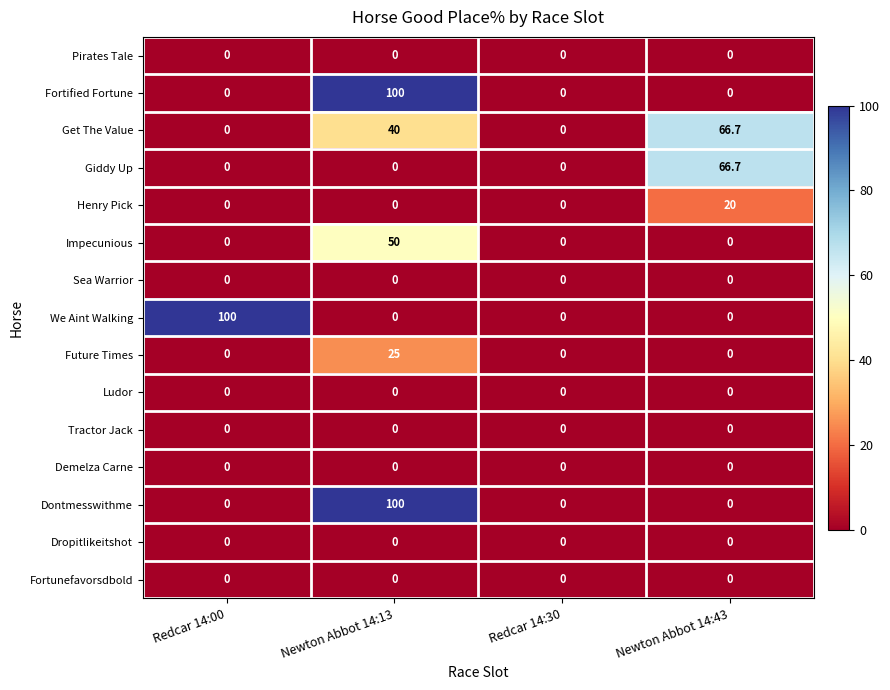

True or false: Pirates Tale has a value of 0.0 at Newton Abbot 14:13.

True